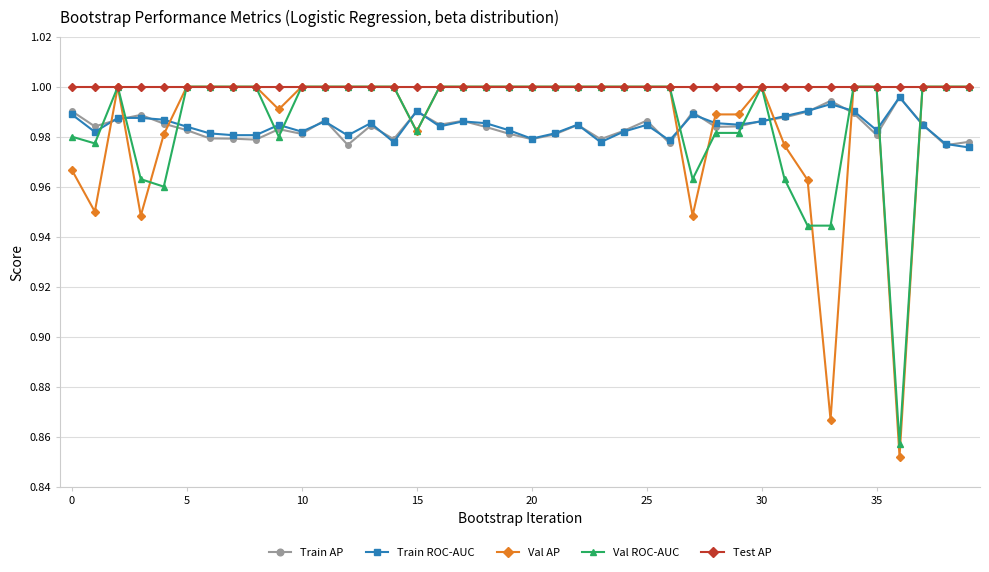

Which series has the largest total across all categories?

Test AP